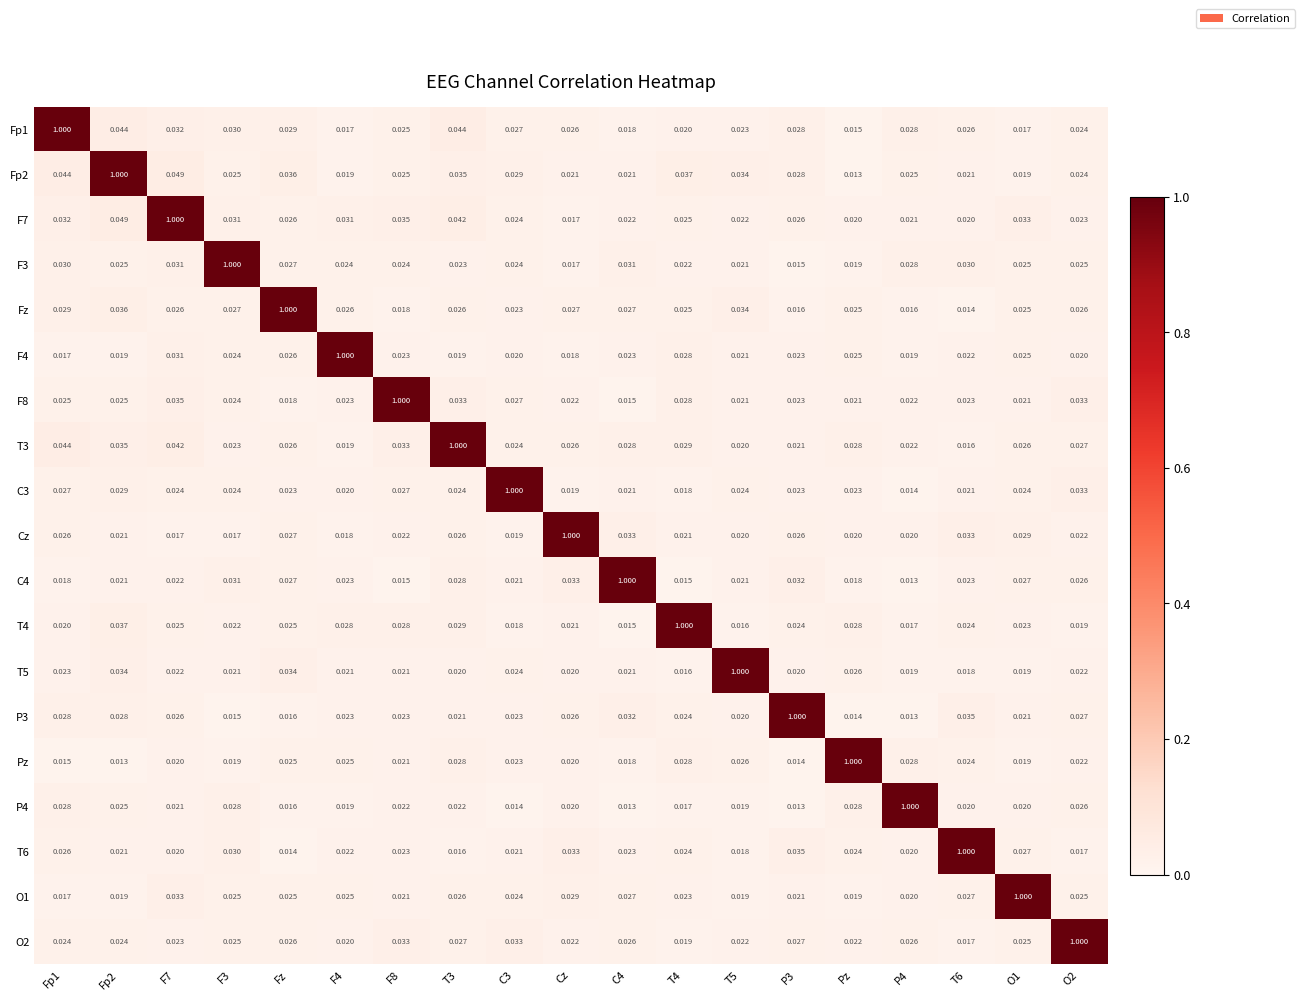

Is the value of C3 at O1 greater than the value of T6 at F8?

Yes